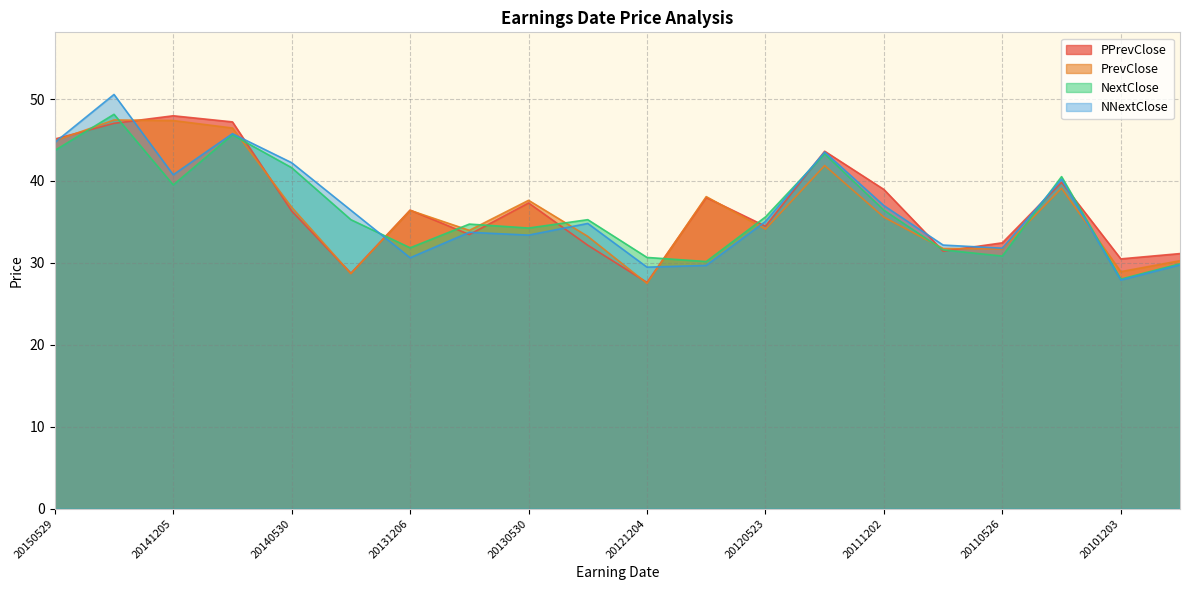

How many lines are shown in the chart?

4